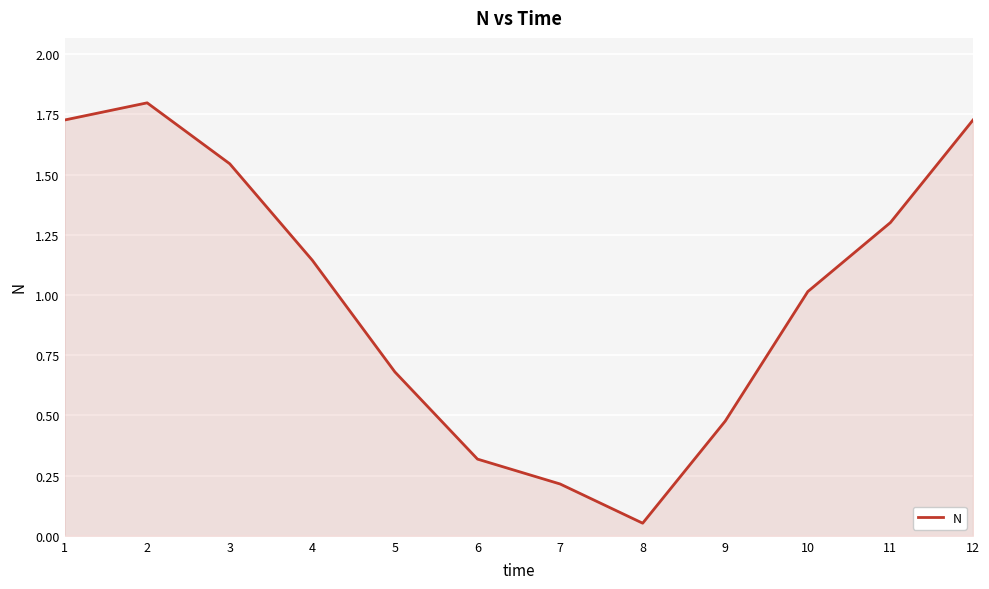

What value does the data have at 2?

1.8